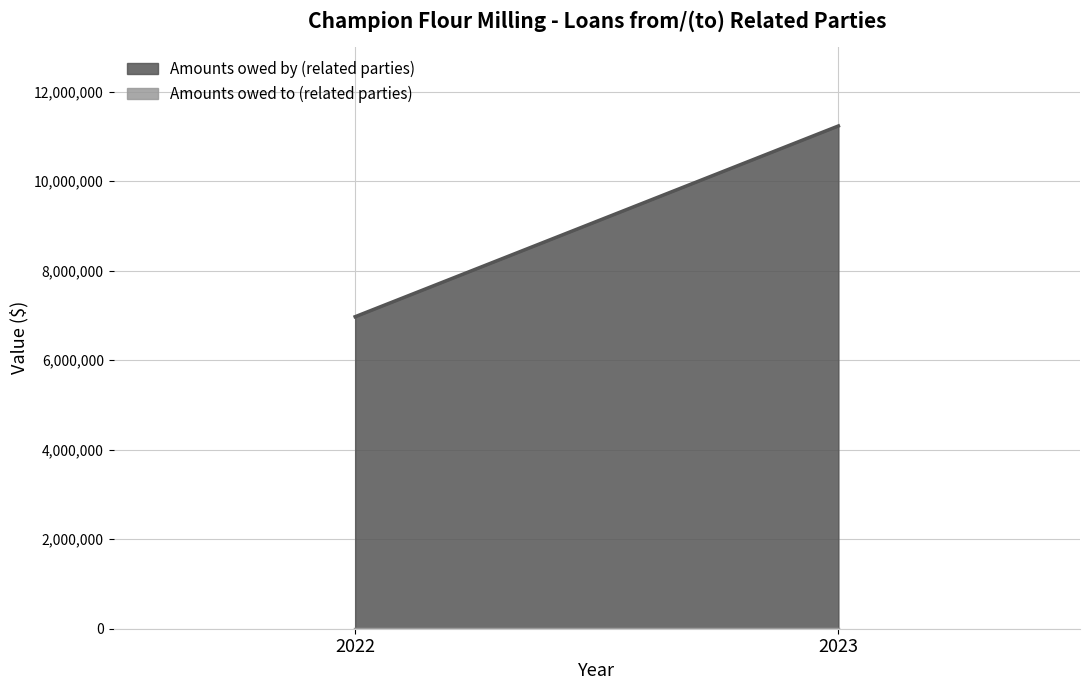

Which series has the largest total across all categories?

Amounts owed by (related parties)